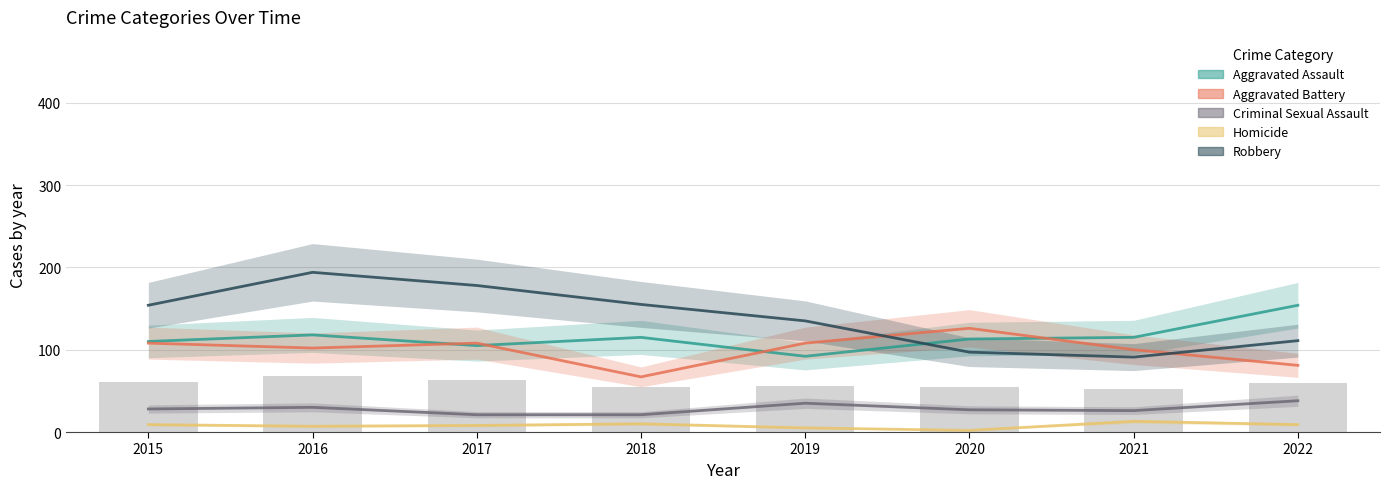

Reading left to right, transcribe all the data shown in this chart.

Aggravated Assault: 2015=110	2016=118	2017=105	2018=115	2019=92	2020=113	2021=115	2022=154
Aggravated Battery: 2015=108	2016=102	2017=108	2018=67	2019=108	2020=126	2021=100	2022=81
Criminal Sexual Assault: 2015=28	2016=30	2017=21	2018=21	2019=35	2020=27	2021=26	2022=38
Homicide: 2015=9	2016=7	2017=8	2018=10	2019=5	2020=2	2021=13	2022=9
Robbery: 2015=154	2016=194	2017=178	2018=155	2019=135	2020=97	2021=91	2022=111